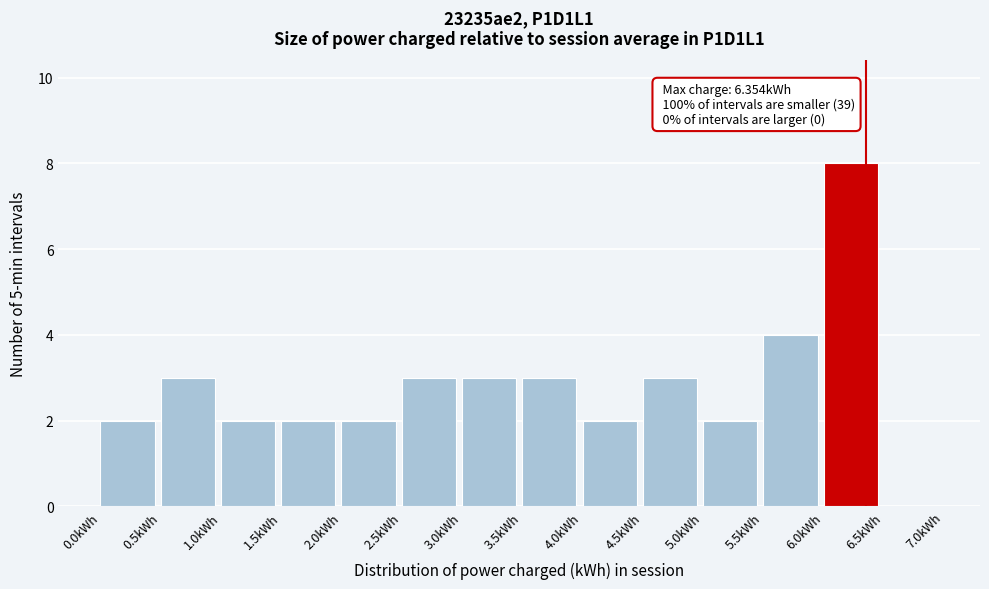

Which range on the x-axis has the tallest bar?

6.0 to 6.5